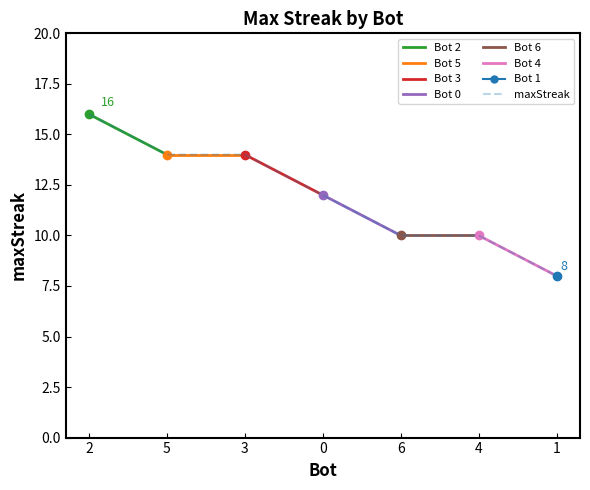

Rank the categories by value from lowest to highest.

1, 6, 4, 0, 5, 3, 2